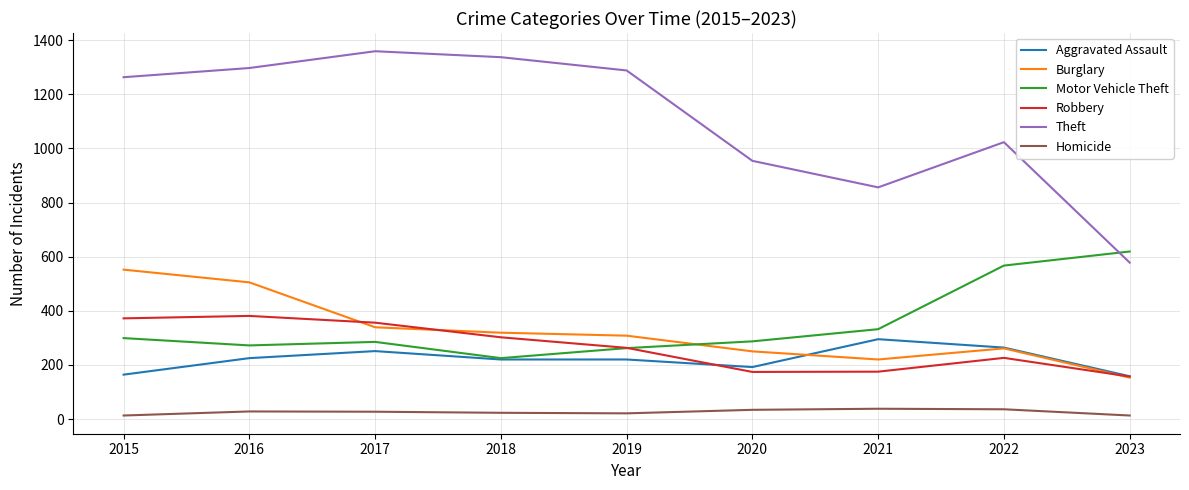

True or false: Burglary and Motor Vehicle Theft cross at least once.

True